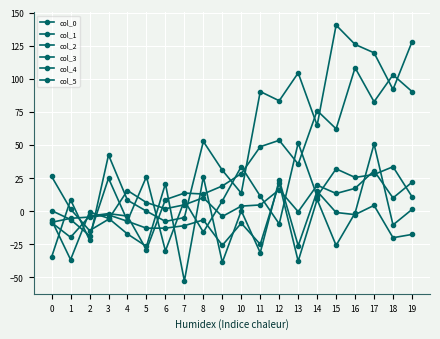

How many series are shown in this chart?

6